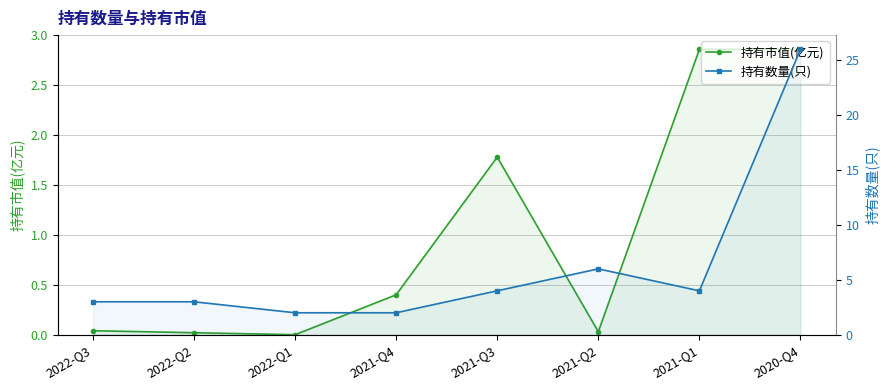

What is the average value of the 持有数量(只) series?

6.2